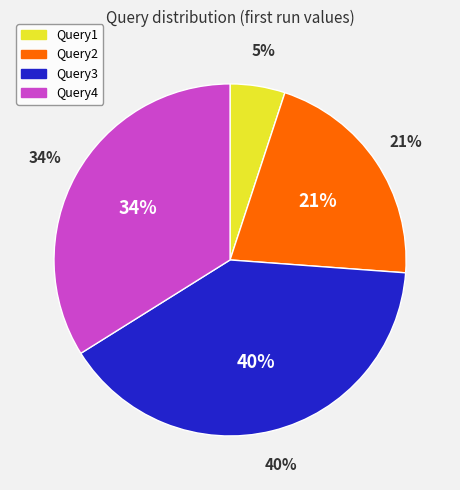

Is there any slice that represents more than half of the pie?

No